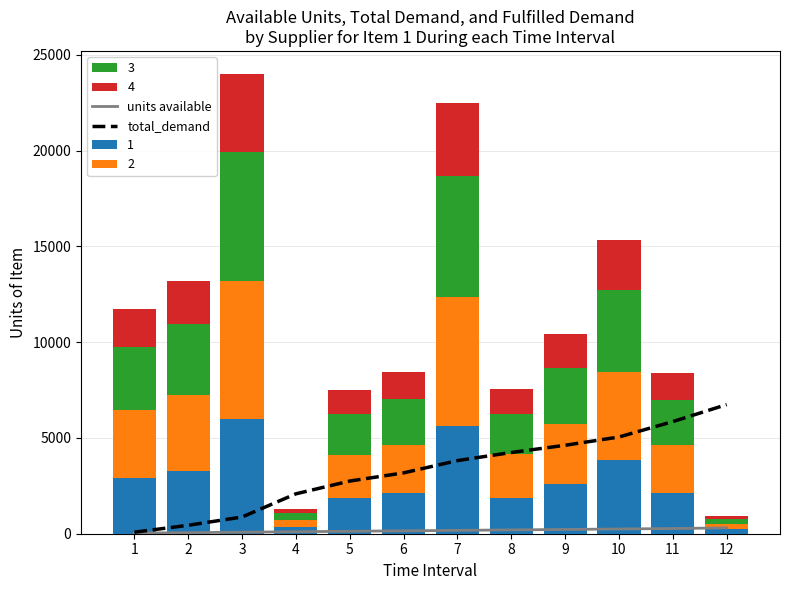

Which category has the highest value in the total_demand series?

12